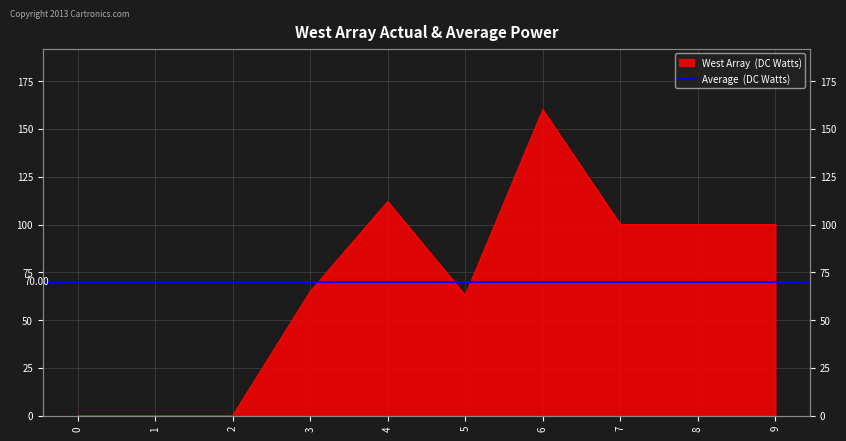

What is the approximate value at 7, to the nearest 50?

100